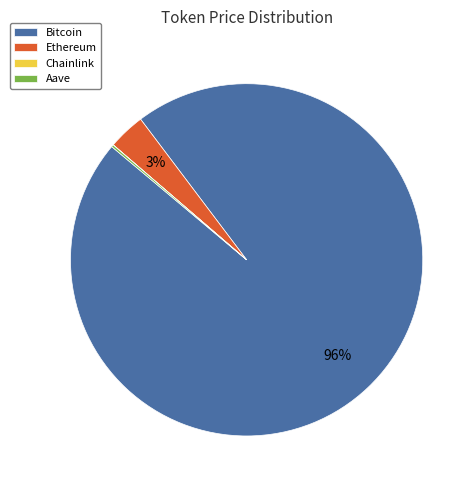

What percentage is the Ethereum slice, to the nearest percent?

3%